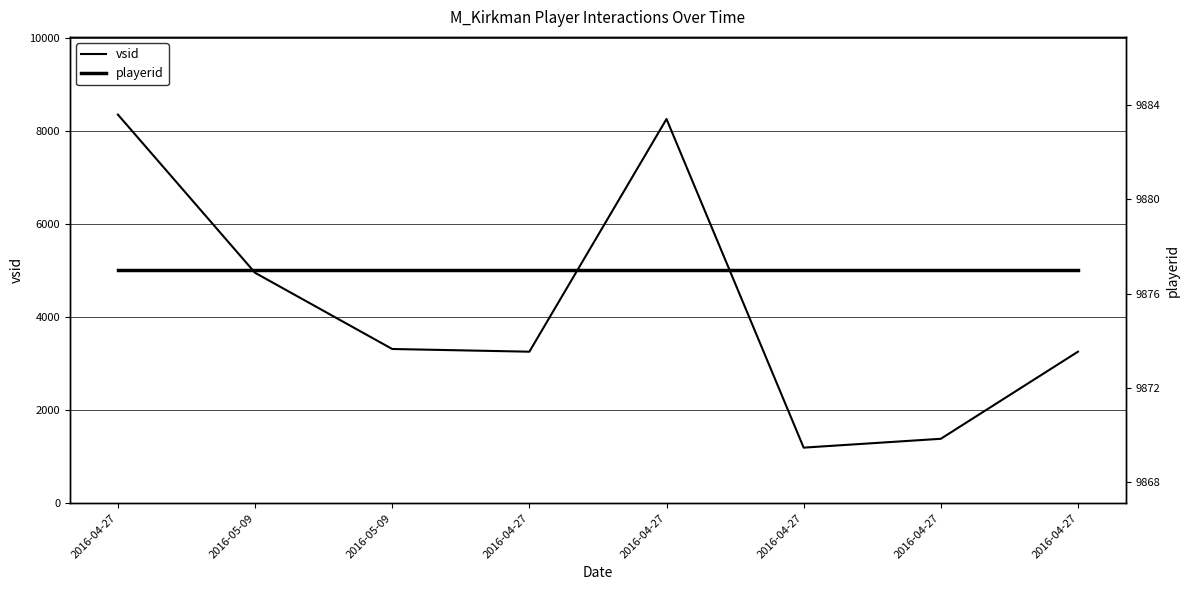

Where does the vsid series first go above 3312?

2016-04-27